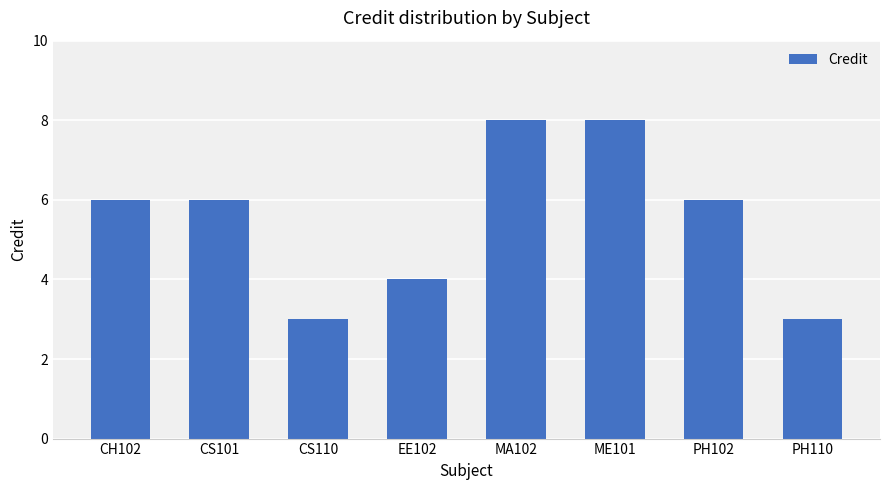

The value at MA102 is 4. True or false?

False